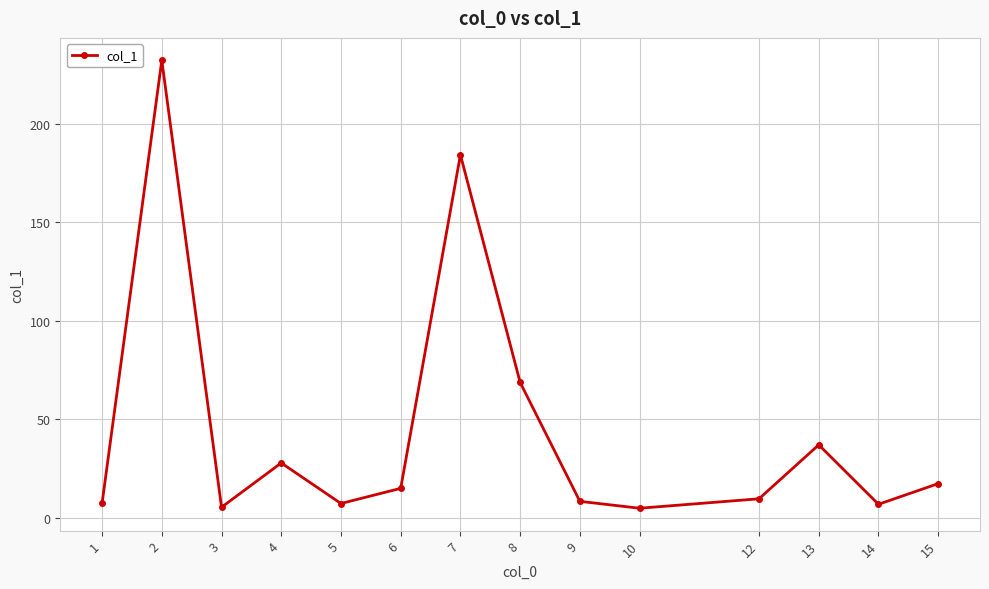

True or false: the data shows 8.3 at 9.

True